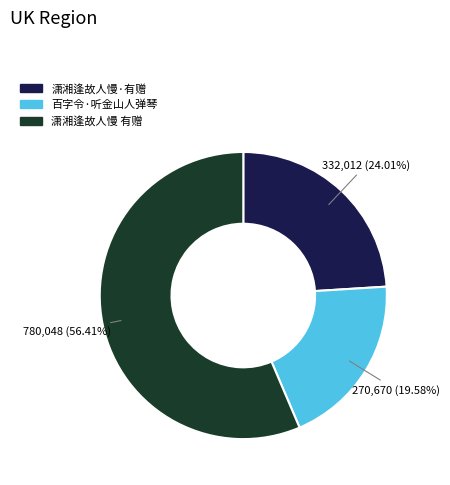

Is there a majority slice in this chart?

Yes